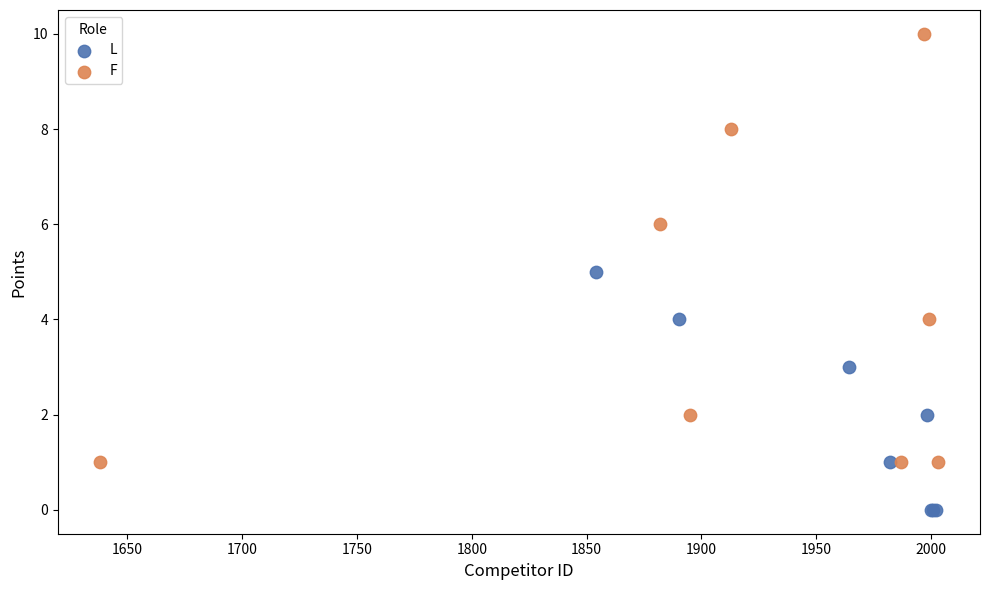

Which series contains the lowest Y value?

L